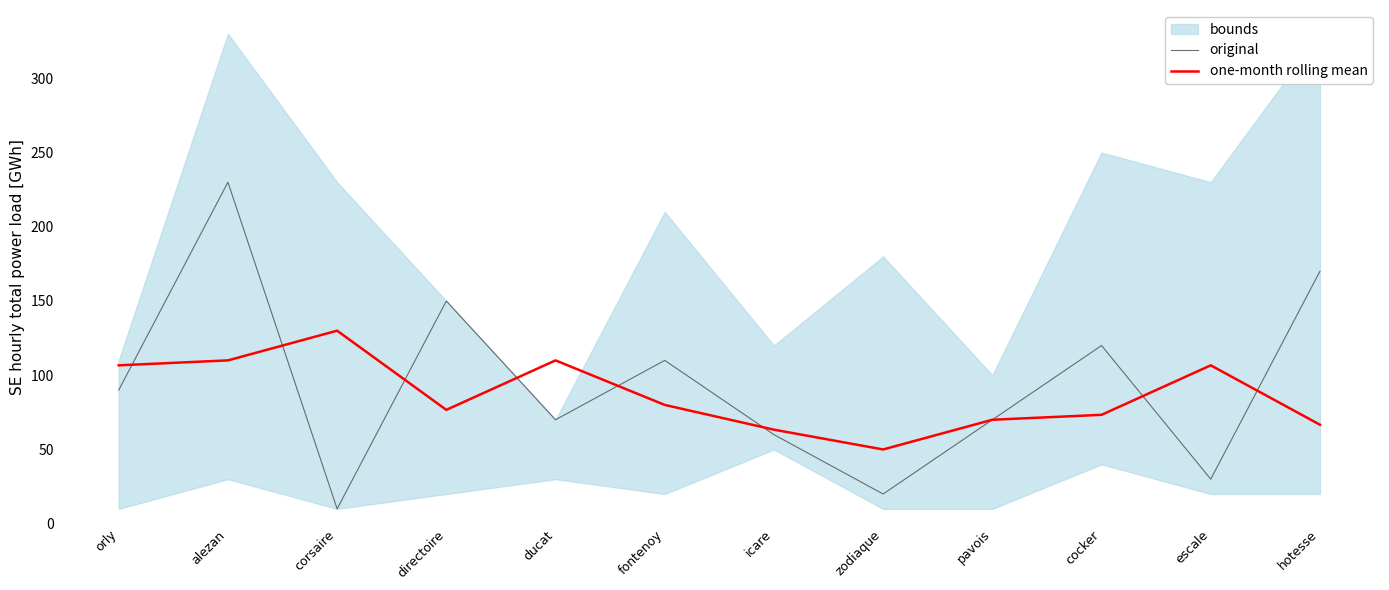

Which series has the widest spread of values?

original